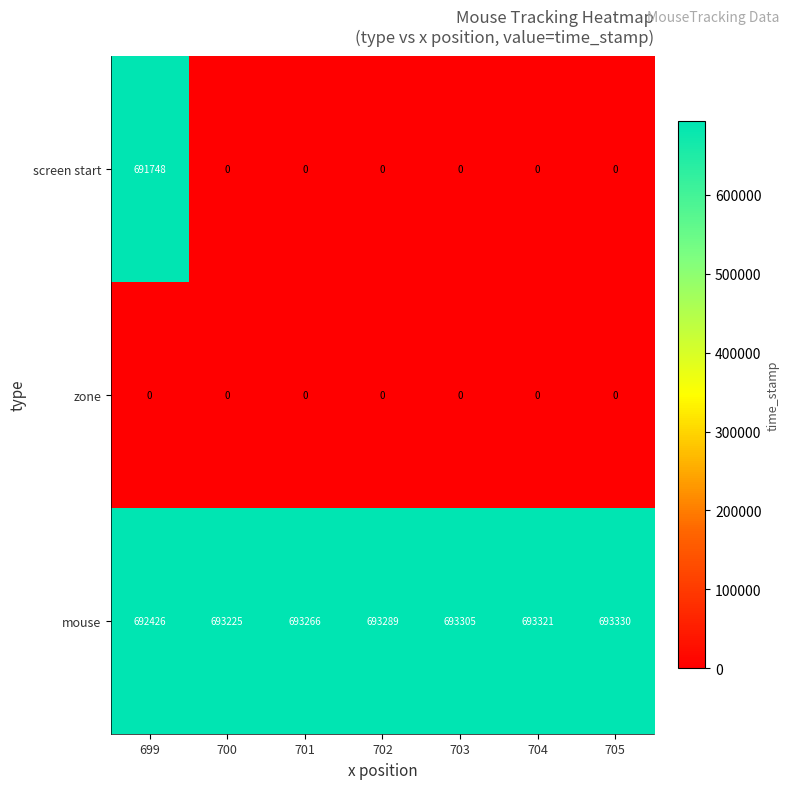

List the series in order of their peak value, highest first.

mouse, screen start, zone